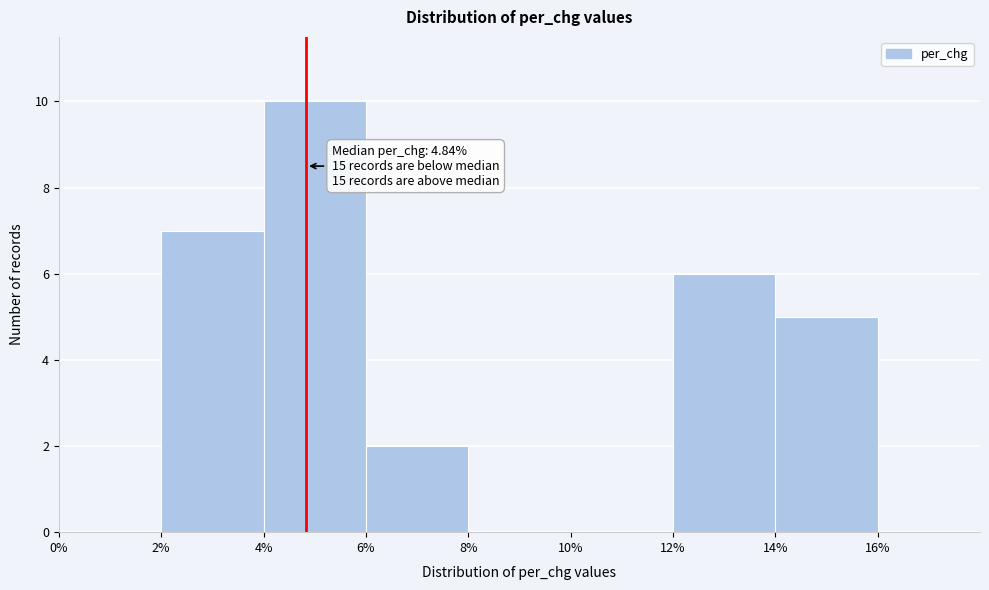

Which range on the x-axis has the tallest bar?

4 to 6